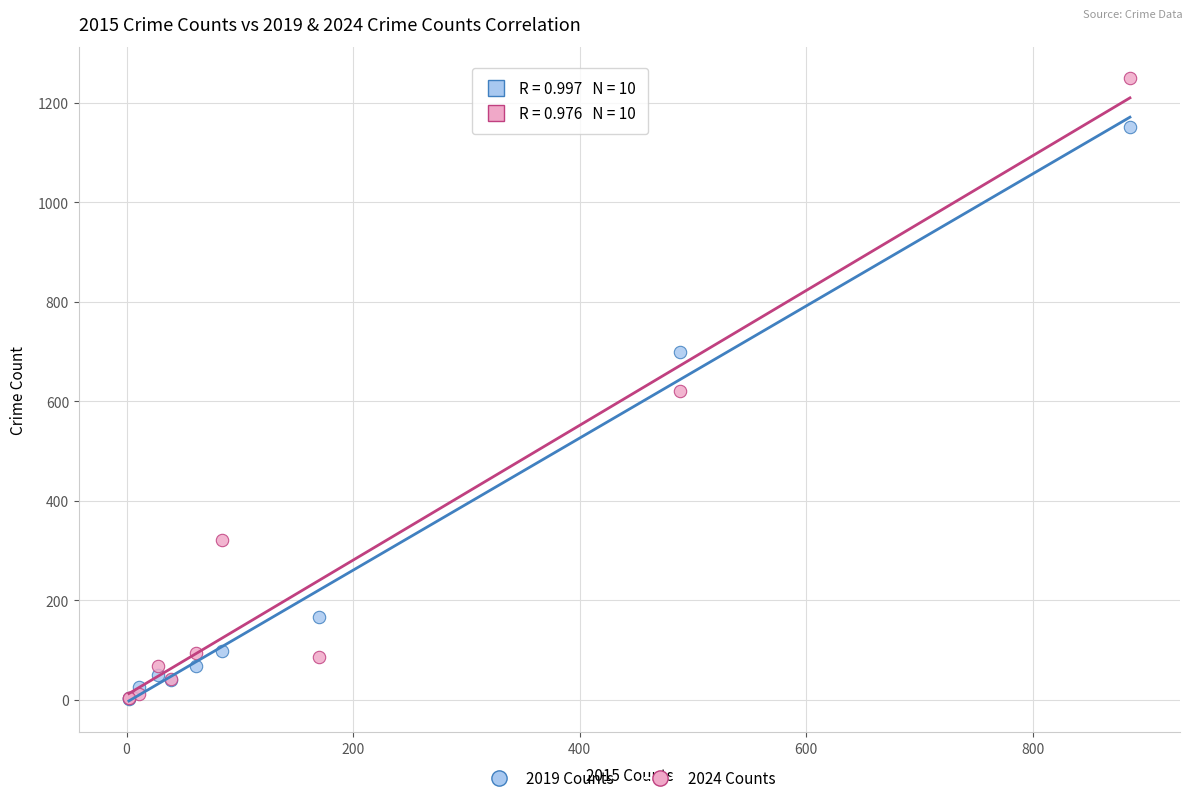

In the 2019 Counts series, what Y value is closest to 577?

699